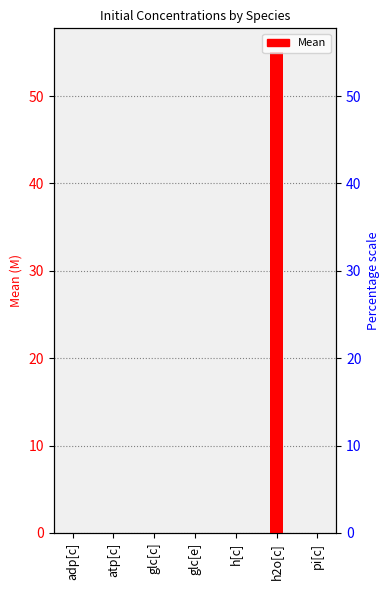

The value at h[c] is 0.0. True or false?

True